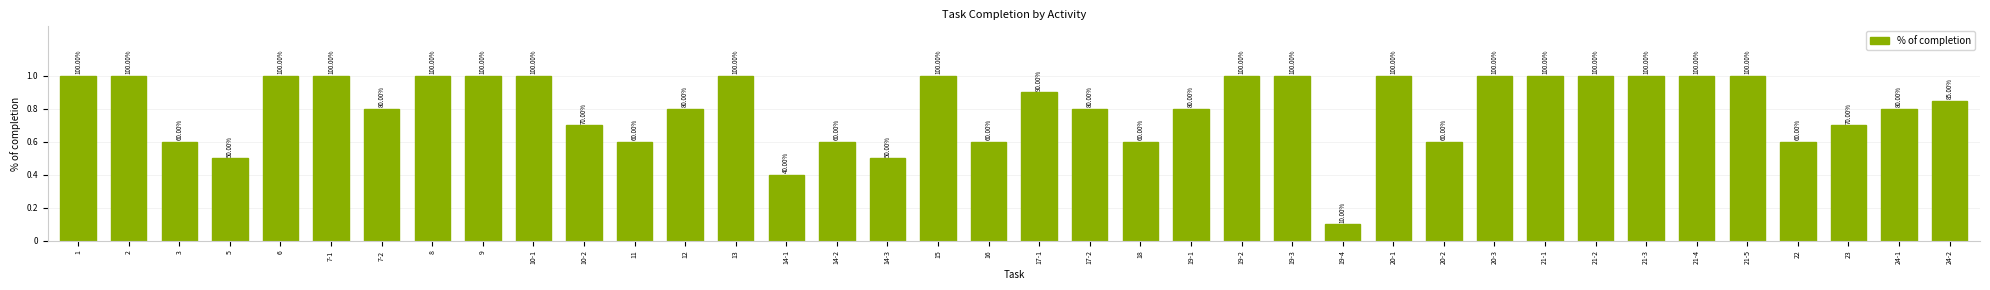

What is the maximum value shown in the chart?

1.0